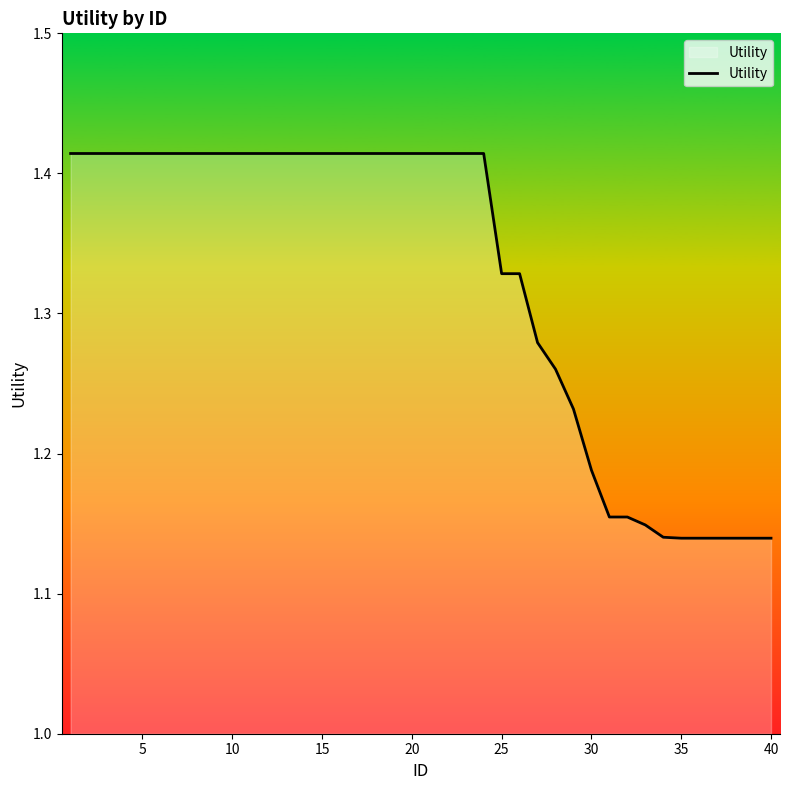

What is the difference between the maximum and minimum values?

0.3